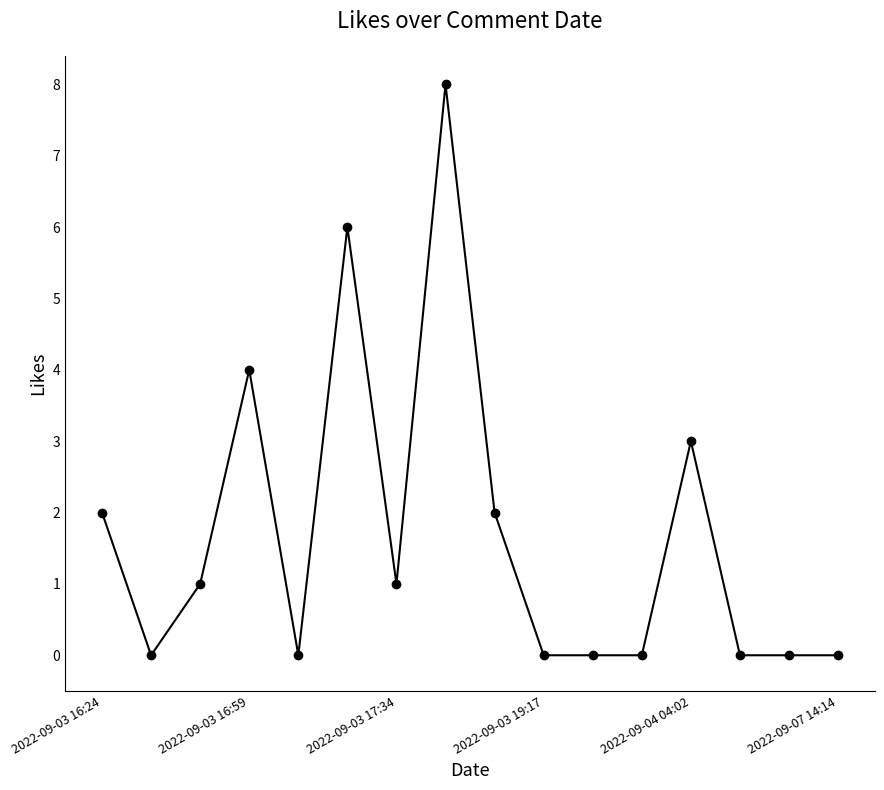

What is the difference between the maximum and minimum values?

8